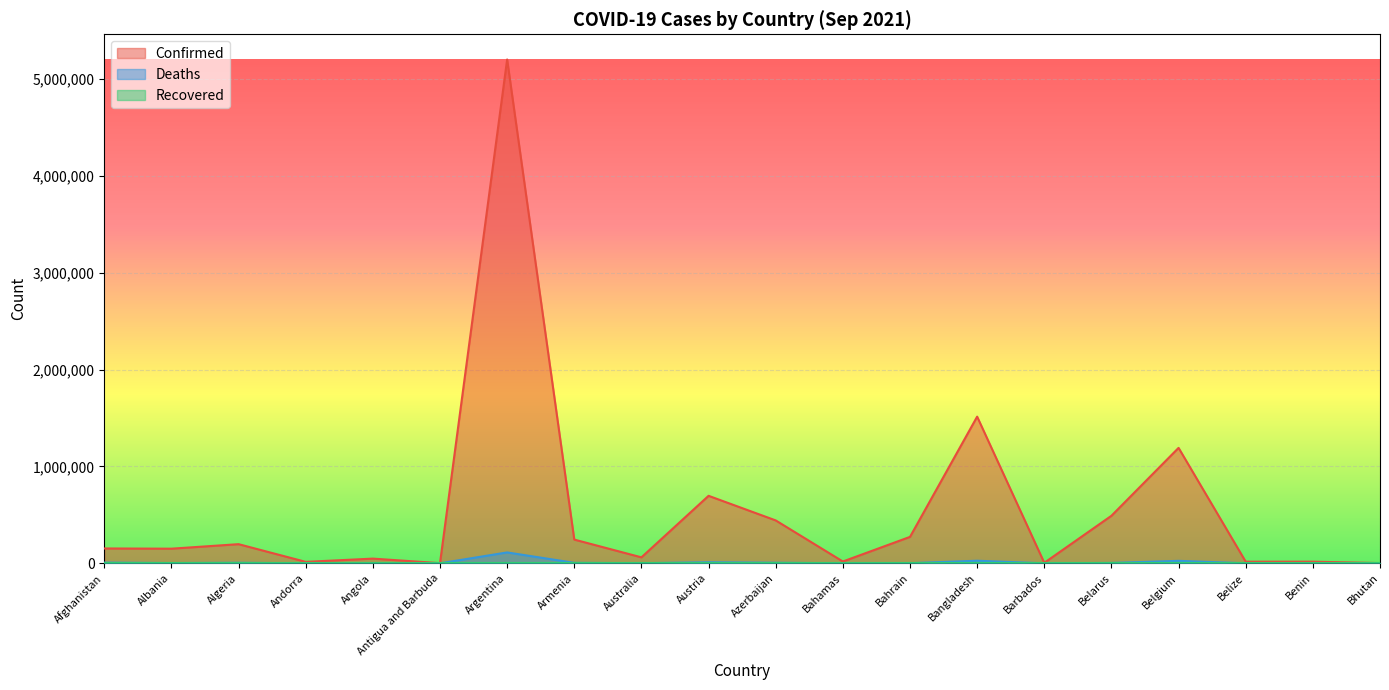

At which category does the chart reach its minimum across all series?

Bhutan